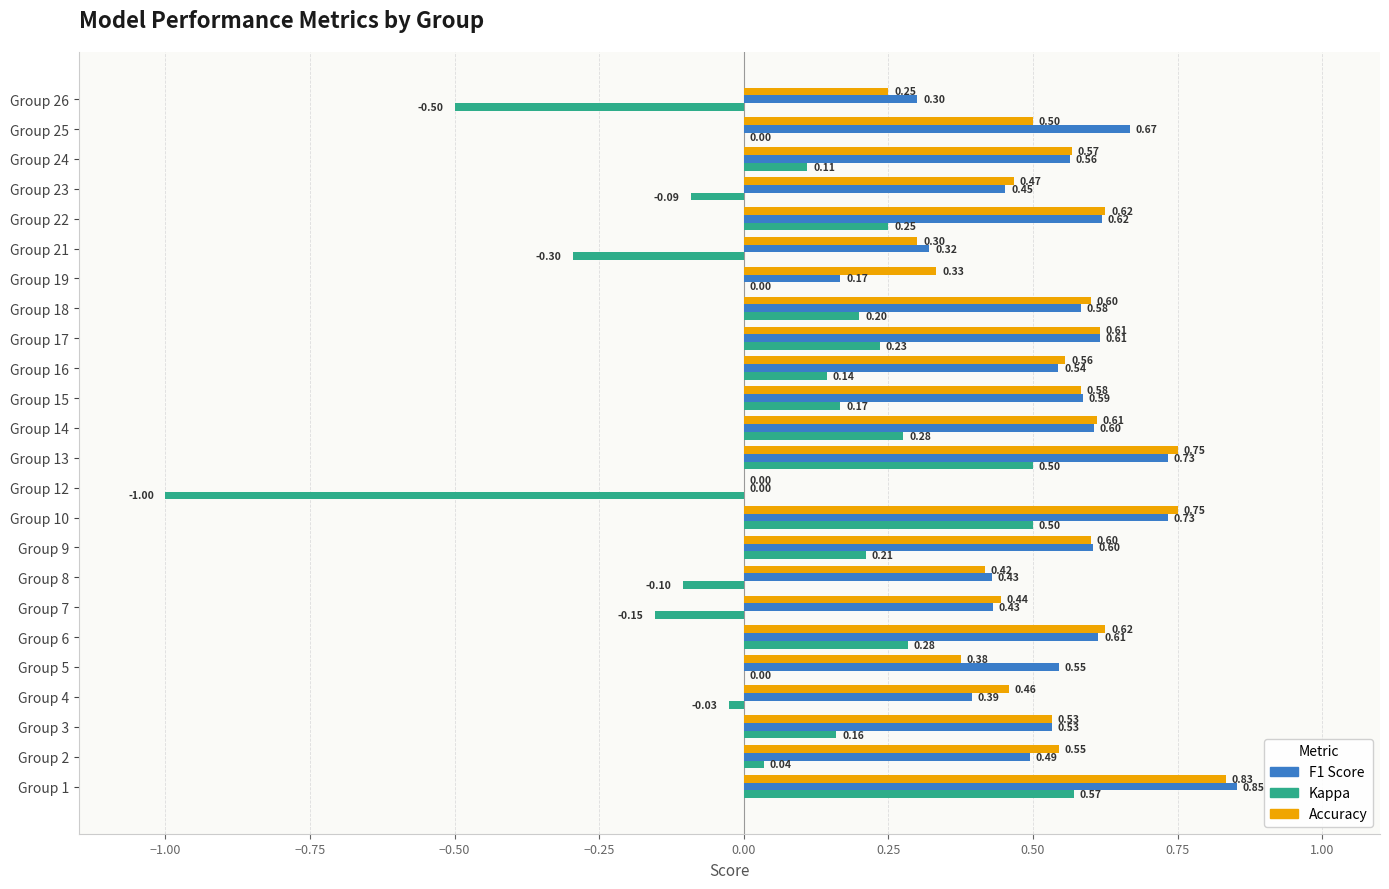

How many data points does each series have?

24